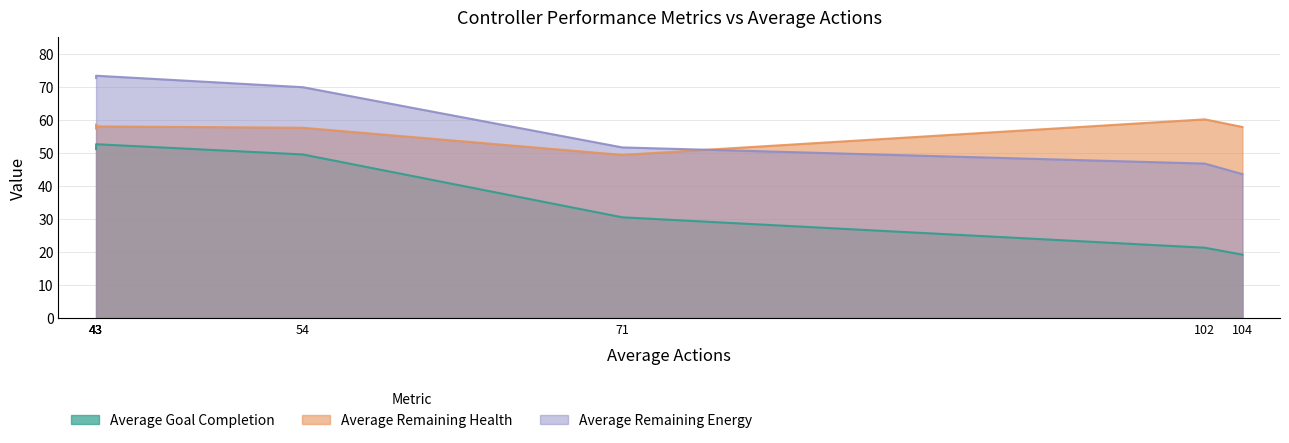

What is the sum of the Average Remaining Energy values at 43 and 104?

116.3